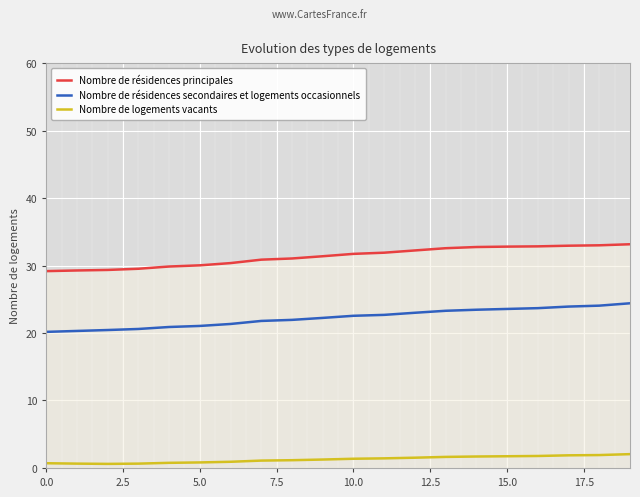

What is the spread (max minus min) of values at 9?

30.1